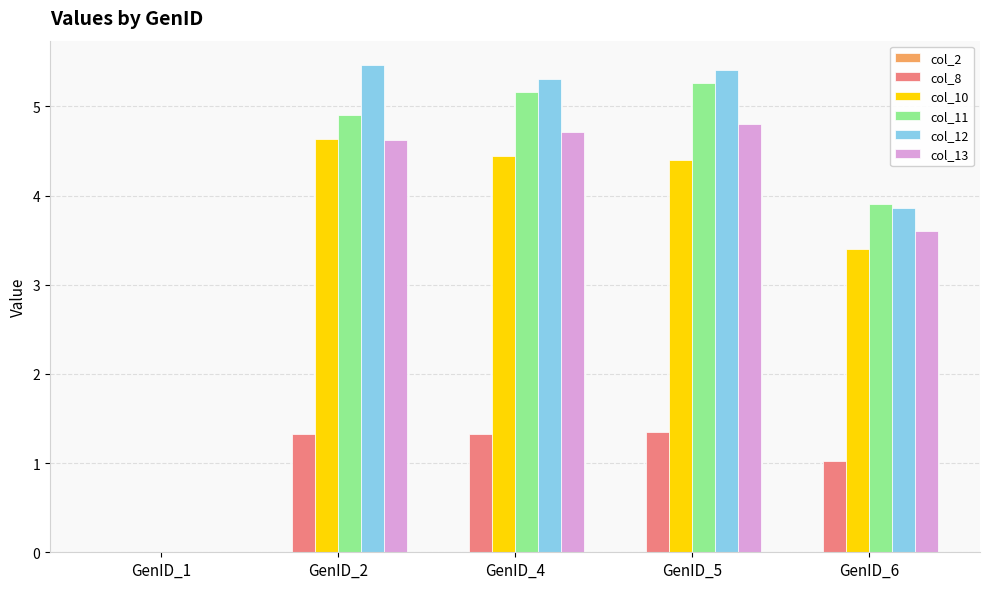

The value of col_8 at GenID_6 is 1.0. True or false?

True